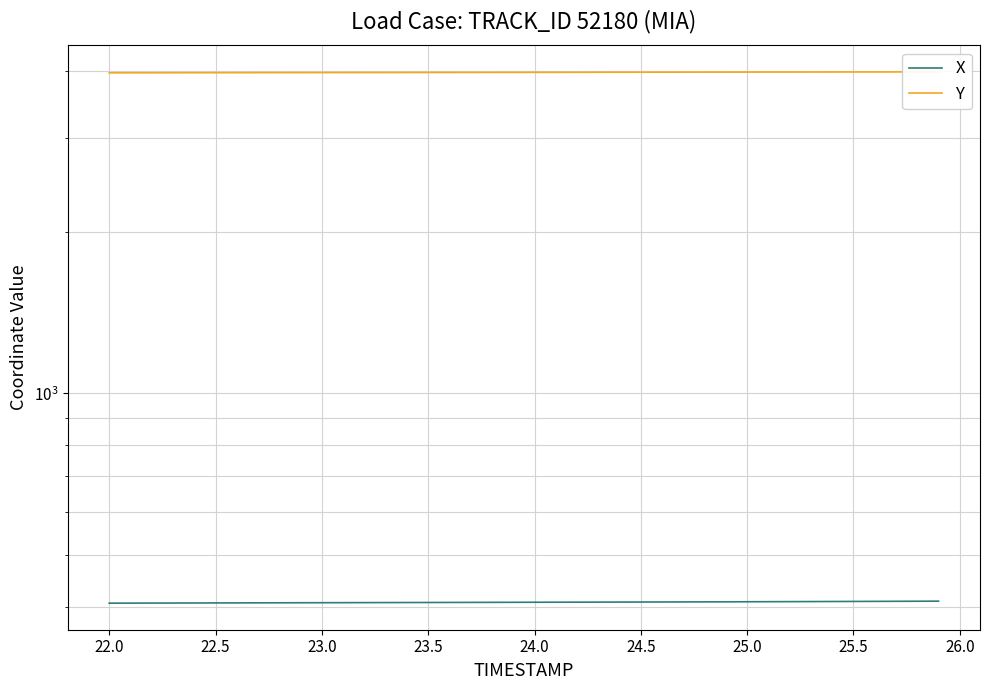

Reading left to right, what are all the values shown in this chart?

X: 406.0	406.1	406.1	406.2	406.3	406.4	406.5	406.5	406.6	406.7	406.8	406.9	406.9	407.0	407.1	407.2	407.2	407.3	407.4	407.5	407.6	407.6	407.7	407.8	407.9	408.0	408.1	408.1	408.2	408.3	408.4	408.5	408.7	408.8	408.9	409.0	409.1	409.2	409.4	409.5
Y: 3964.6	3965.0	3965.4	3965.8	3966.3	3966.7	3967.1	3967.5	3967.9	3968.3	3968.8	3969.2	3969.6	3970.0	3970.4	3970.9	3971.3	3971.7	3972.1	3972.6	3973.0	3973.4	3973.9	3974.3	3974.7	3975.1	3975.6	3976.0	3976.4	3976.8	3977.2	3977.7	3978.1	3978.4	3978.8	3979.2	3979.6	3979.9	3980.3	3980.6